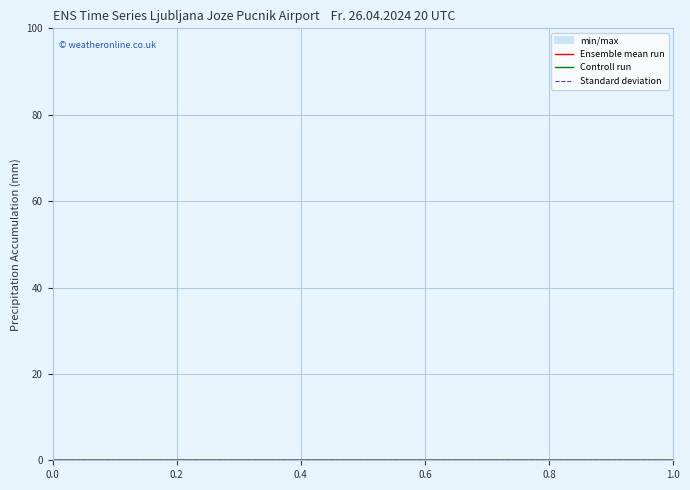

True or false: the data shows 0.0 at 0.0.

True